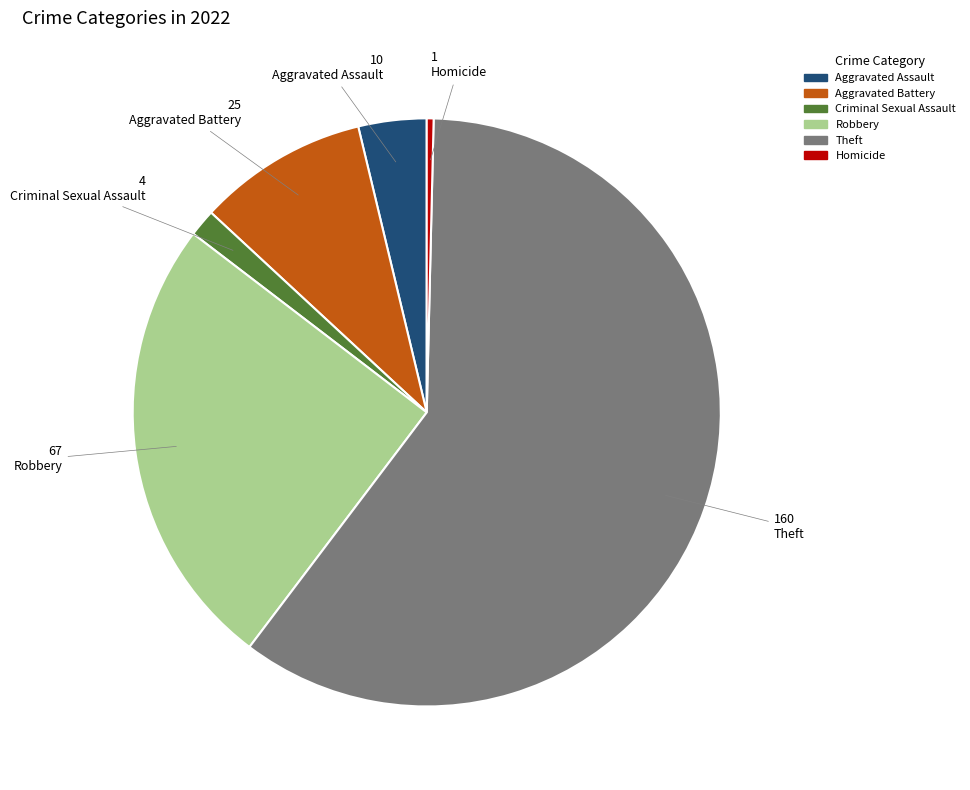

Combined, do Aggravated Assault and Theft account for over 50%?

Yes